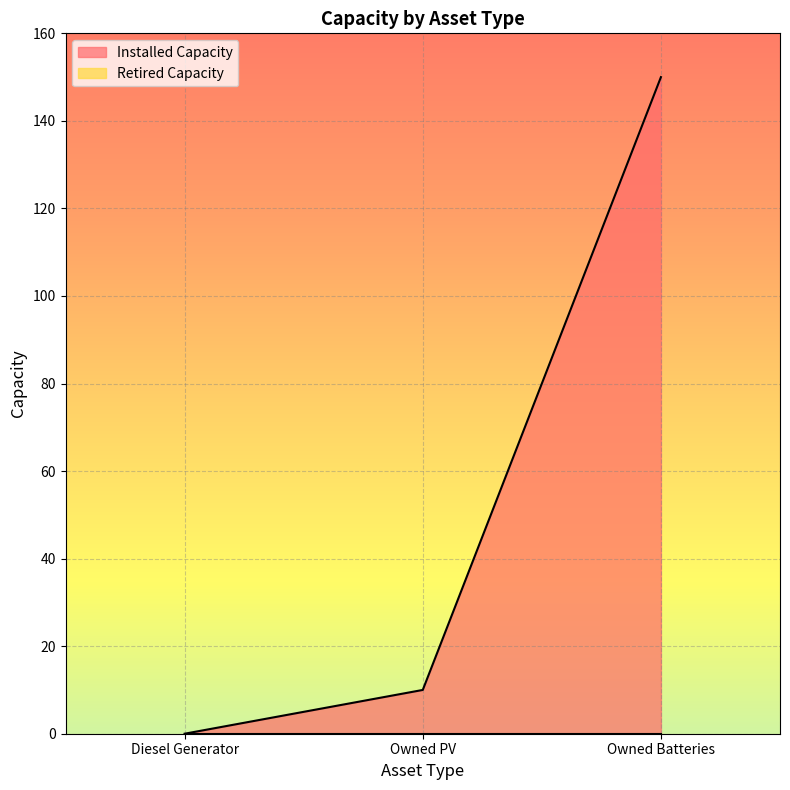

Reading left to right, what are all the values shown in this chart?

0	10	150